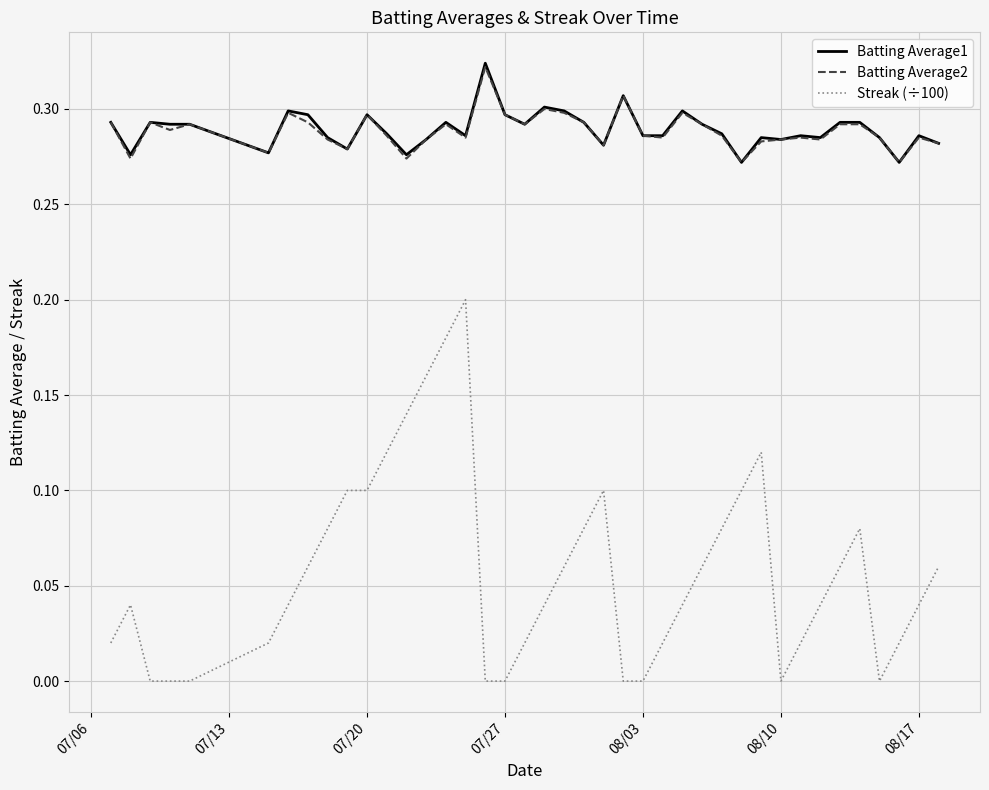

True or false: Streak (÷100) and Batting Average2 intersect in this chart.

False